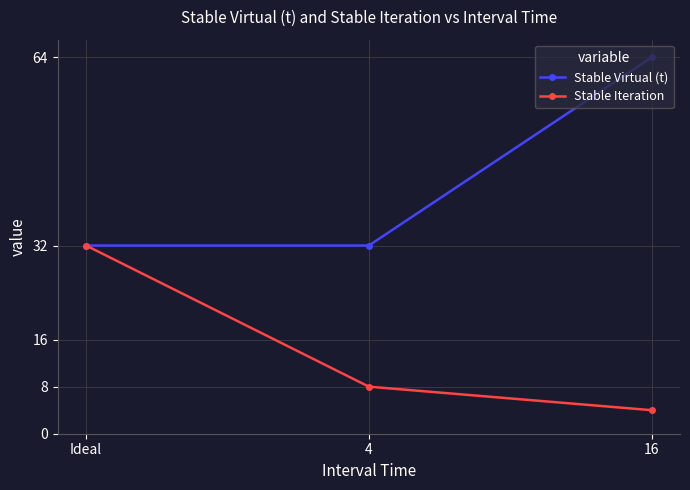

The Stable Virtual (t) series shows 20 at 16. True or false?

False